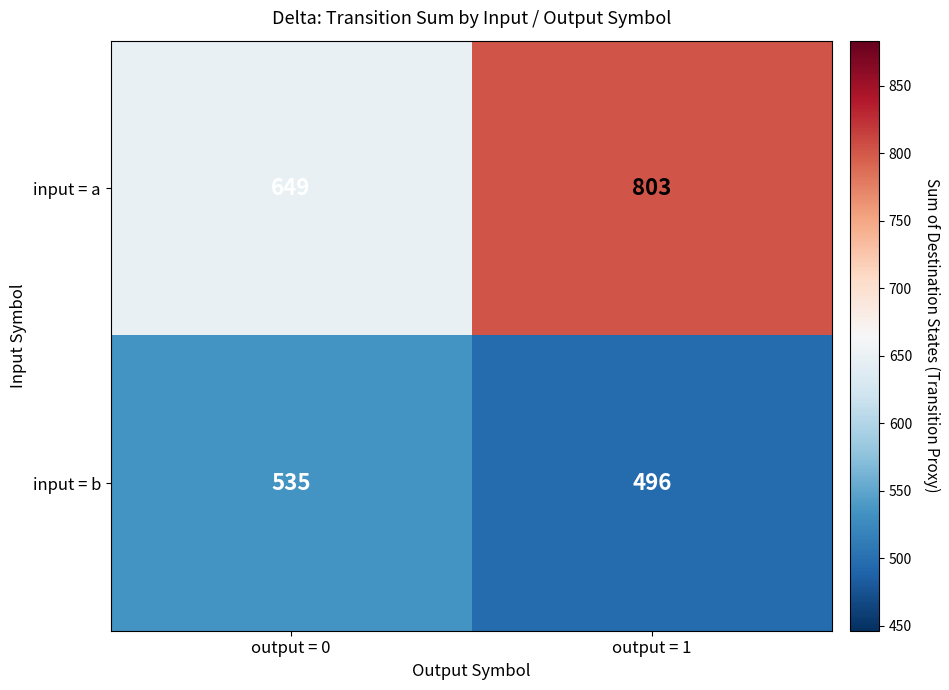

What is the difference between the maximum and minimum values in the input = a series?

154